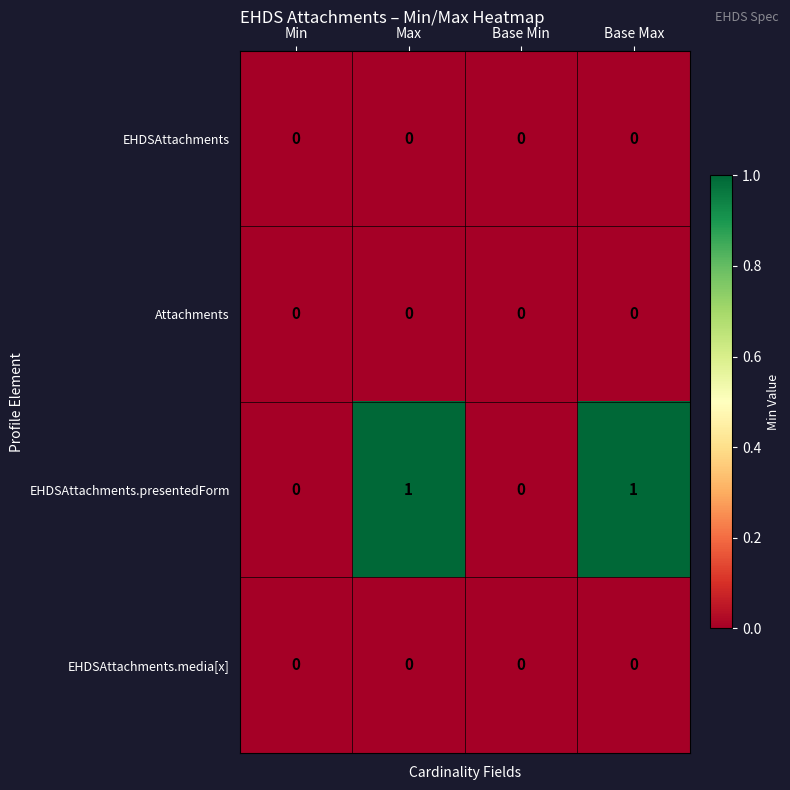

Which series has the largest range (max minus min)?

EHDSAttachments.presentedForm